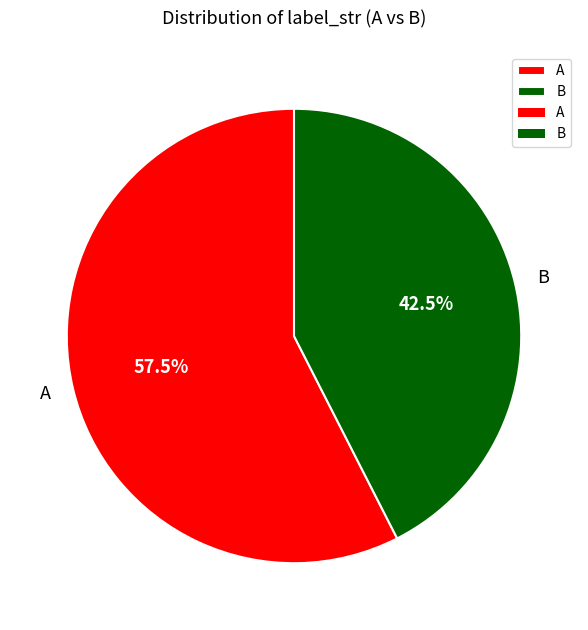

Rank the categories by value from highest to lowest.

A, B